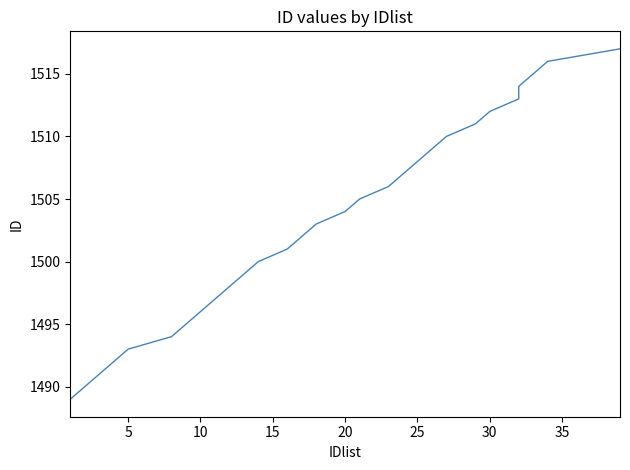

Count the number of data series in this chart.

1